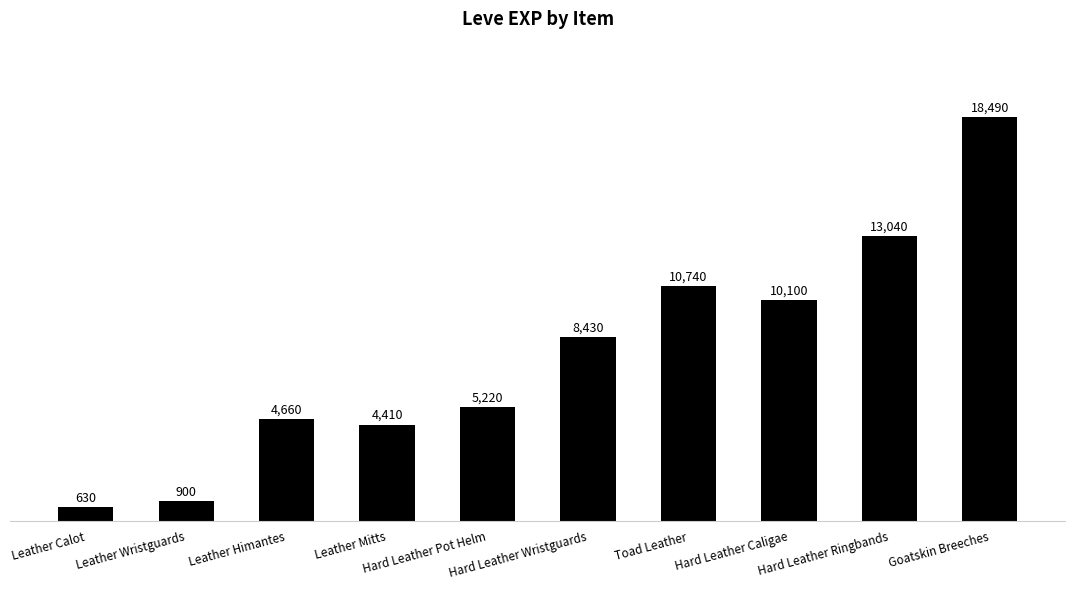

Reading left to right, extract all data points from this chart.

Leather Calot=630	Leather Wristguards=900	Leather Himantes=4660	Leather Mitts=4410	Hard Leather Pot Helm=5220	Hard Leather Wristguards=8430	Toad Leather=10740	Hard Leather Caligae=10100	Hard Leather Ringbands=13040	Goatskin Breeches=18490